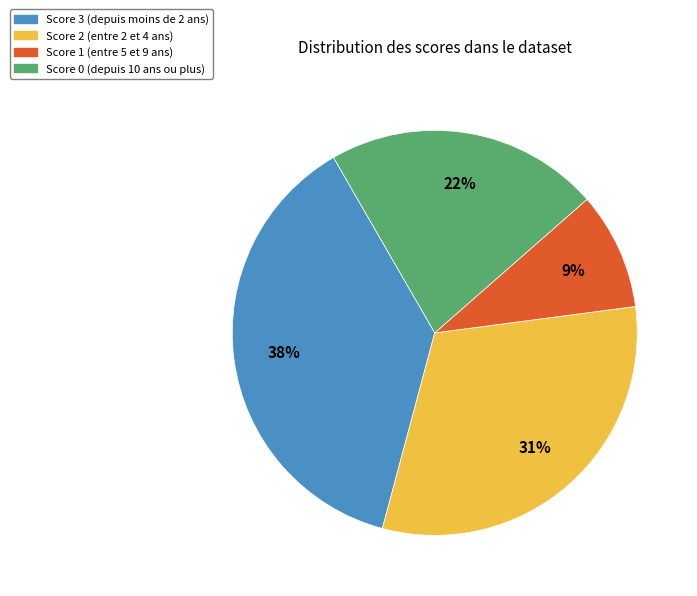

Is the sum of Score 2 and Score 3 greater than half?

Yes